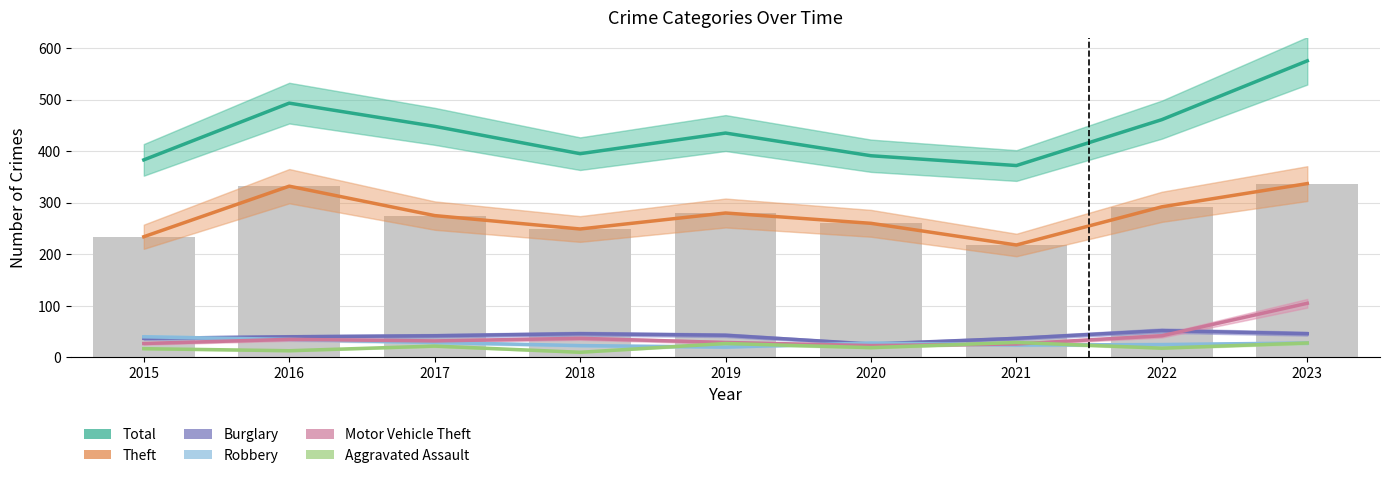

What is the difference between the Theft values at 2019 and 2015?

46